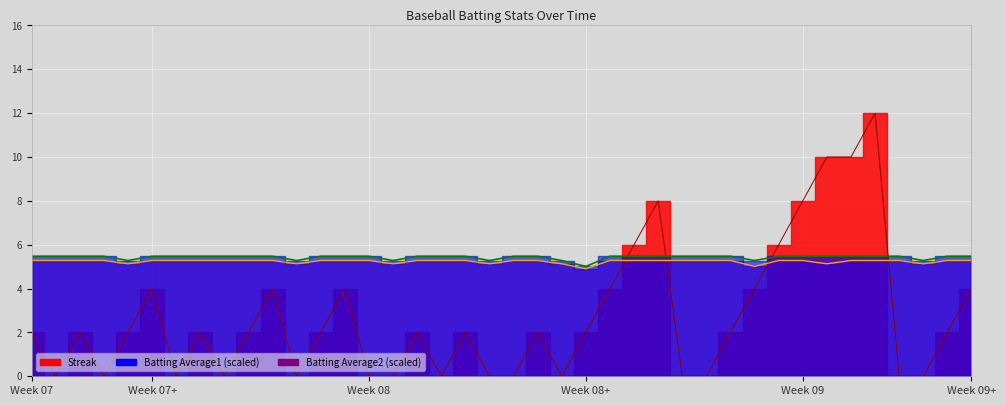

Which series has the largest range (max minus min)?

Streak